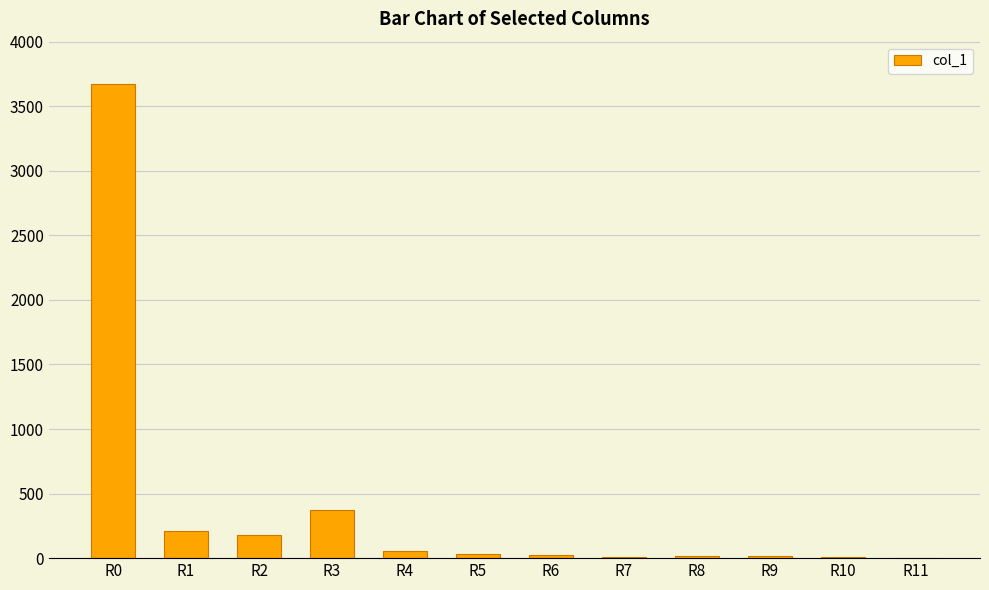

At which label is the value closest to 1839?

R3